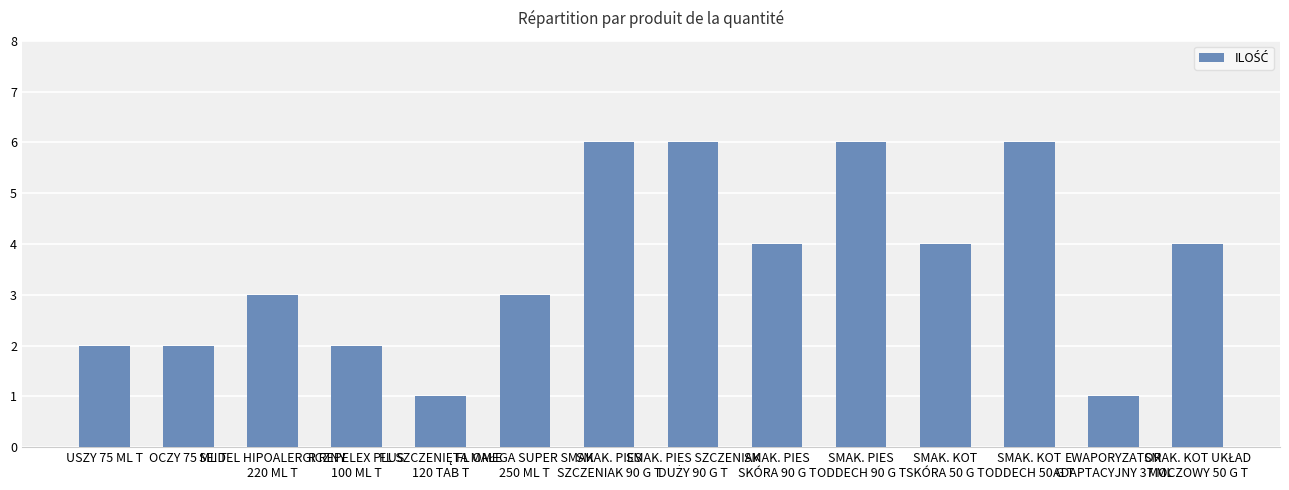

How many bars are there in total?

14